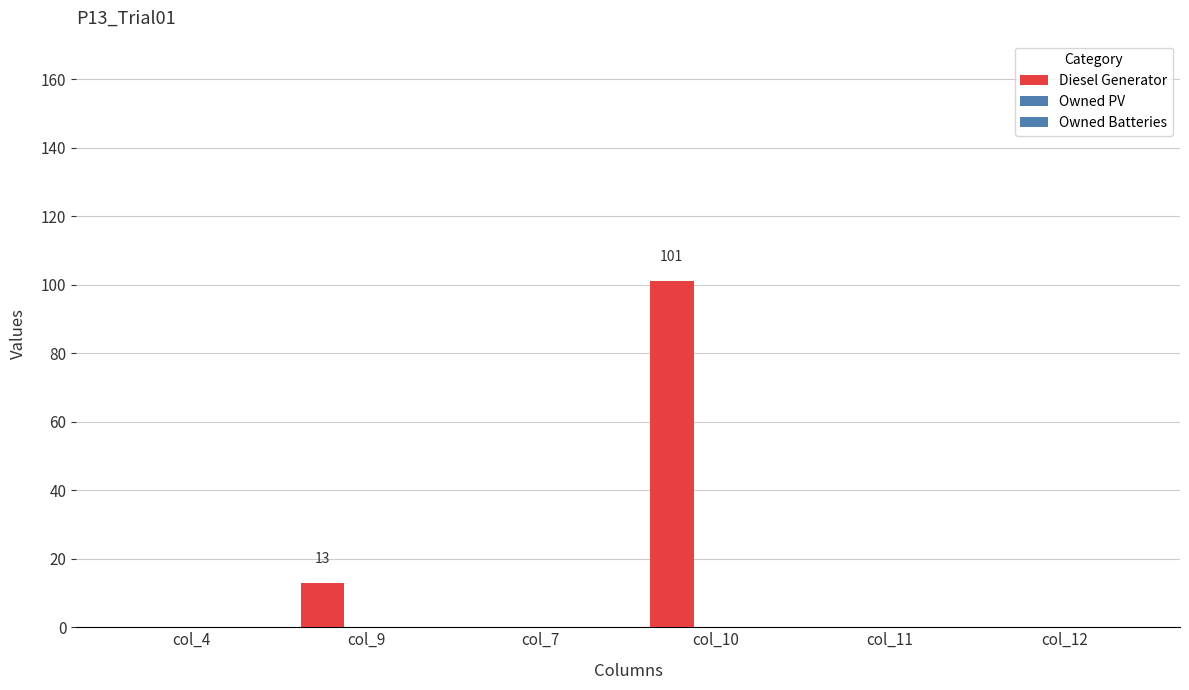

Between col_7 and col_12, which is larger?

col_7